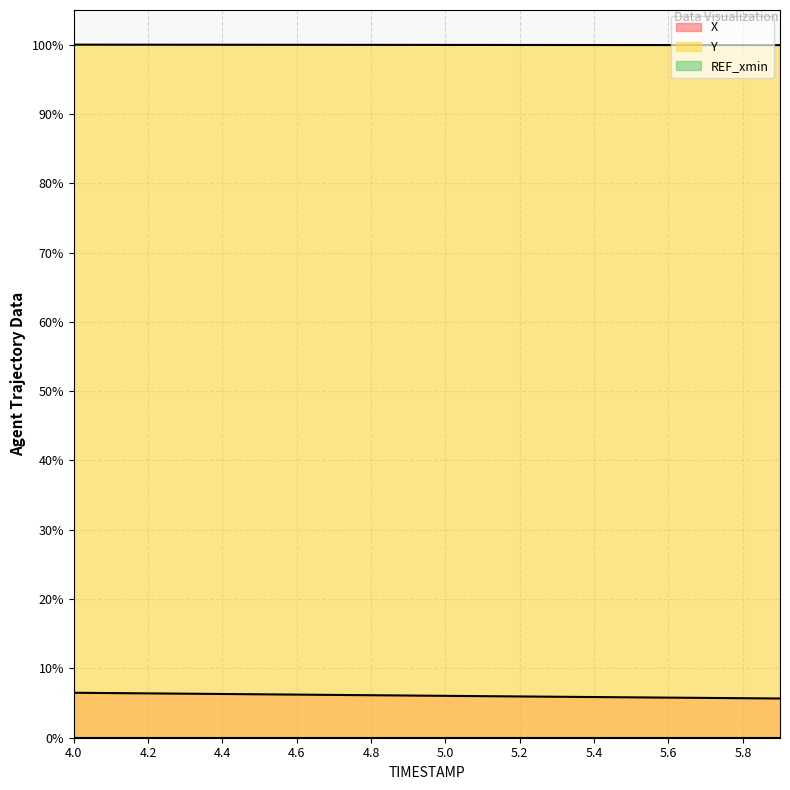

The Y series shows 176.6 at 4.6. True or false?

False